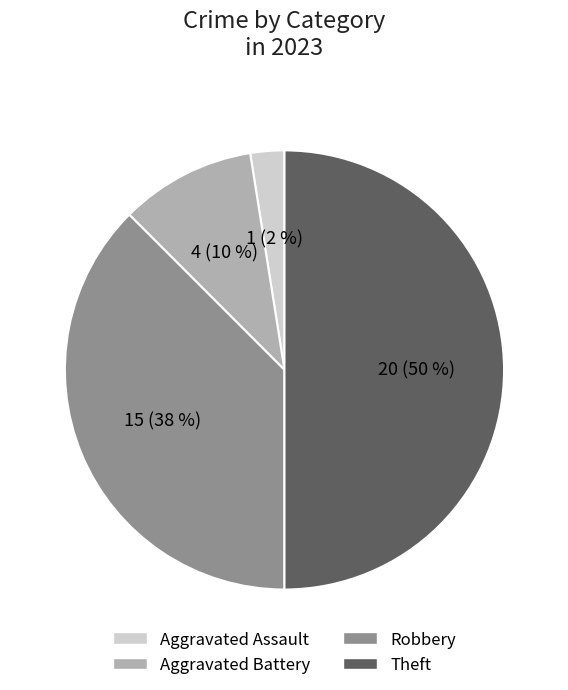

Combined, do Aggravated Battery and Robbery account for over 50%?

No